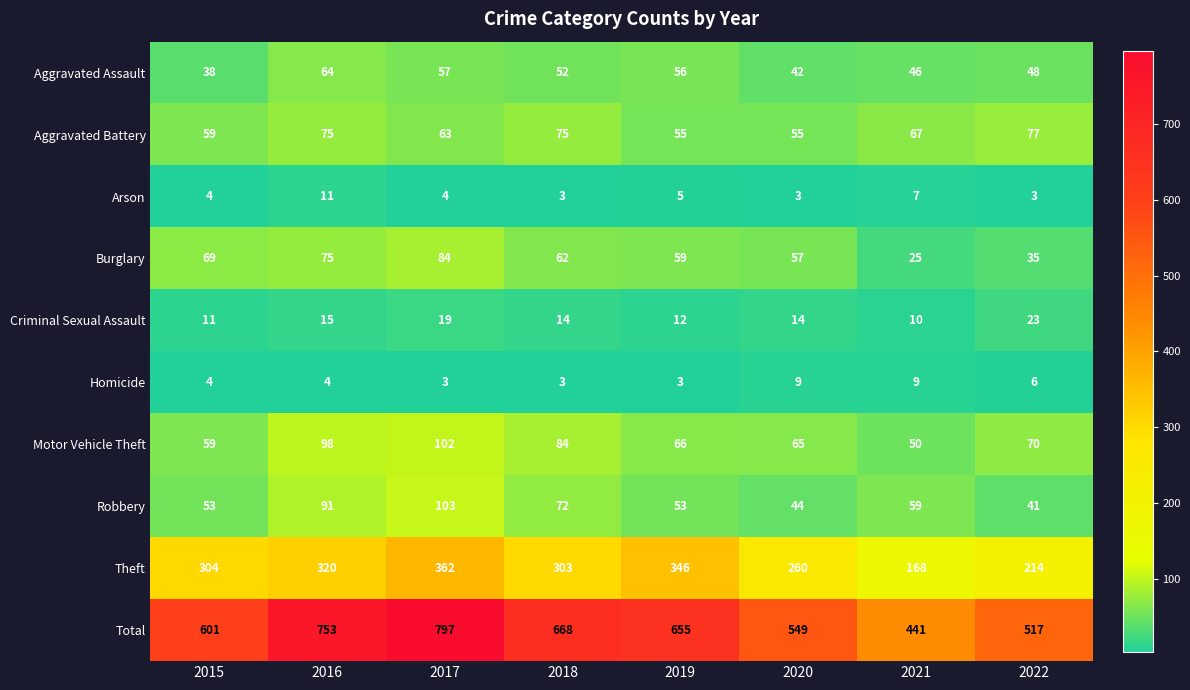

What is the total value across all series at 2018?

1336